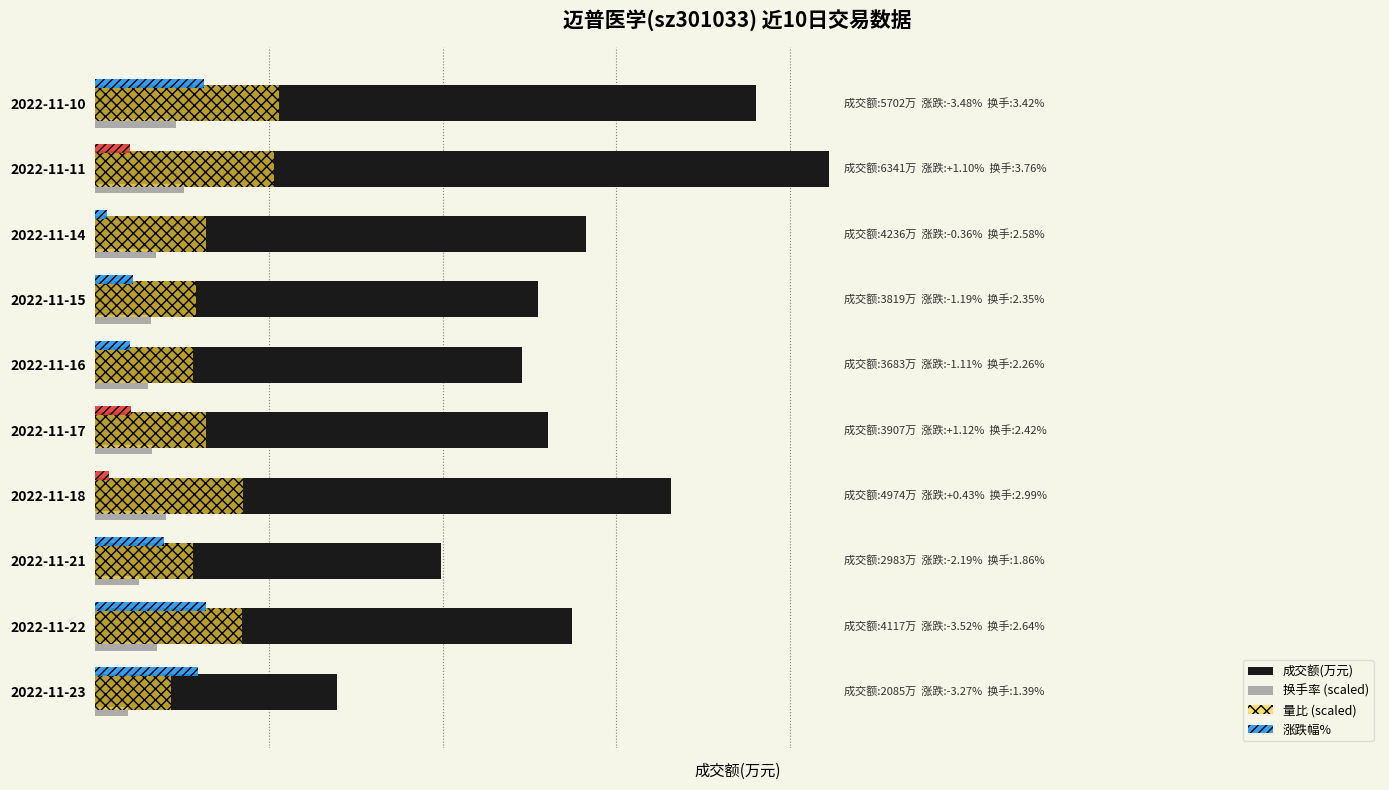

Reading left to right, list all the values displayed in this chart.

成交额(万元): 2085.0	4117.0	2983.0	4974.0	3907.0	3683.0	3819.0	4236.0	6341.0	5702.0
换手率 (scaled): 281.3	534.3	376.4	605.1	489.7	457.4	475.6	522.1	760.9	692.1
量比 (scaled): 650.1	1265.9	843.9	1277.3	958.0	843.9	866.8	958.0	1539.6	1585.2